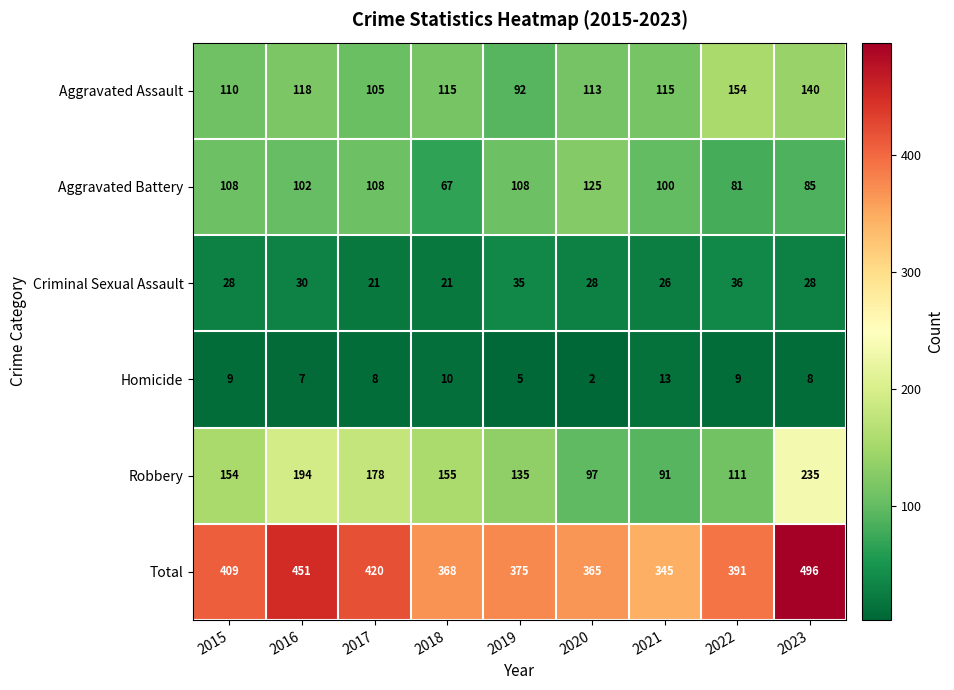

What is the difference between the second highest and second lowest values in the Aggravated Battery series?

27